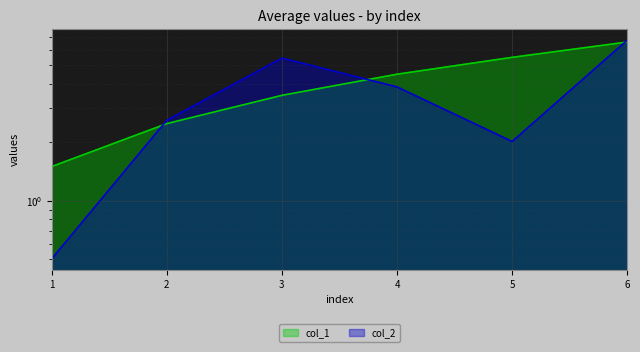

Reading right to left, what are all the values shown in this chart?

col_1: 6=6.6	5=5.5	4=4.5	3=3.5	2=2.5	1=1.5
col_2: 6=6.7	5=2.0	4=3.9	3=5.5	2=2.6	1=0.5